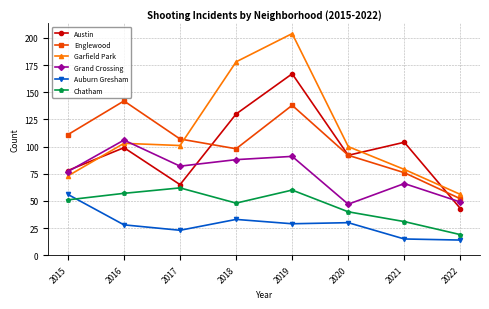

Reading left to right, list all the values displayed in this chart.

Austin: 78	99	65	130	167	92	104	43
Englewood: 111	142	107	98	138	92	76	52
Garfield Park: 73	103	101	178	204	100	79	56
Grand Crossing: 77	106	82	88	91	47	66	49
Auburn Gresham: 56	28	23	33	29	30	15	14
Chatham: 51	57	62	48	60	40	31	19